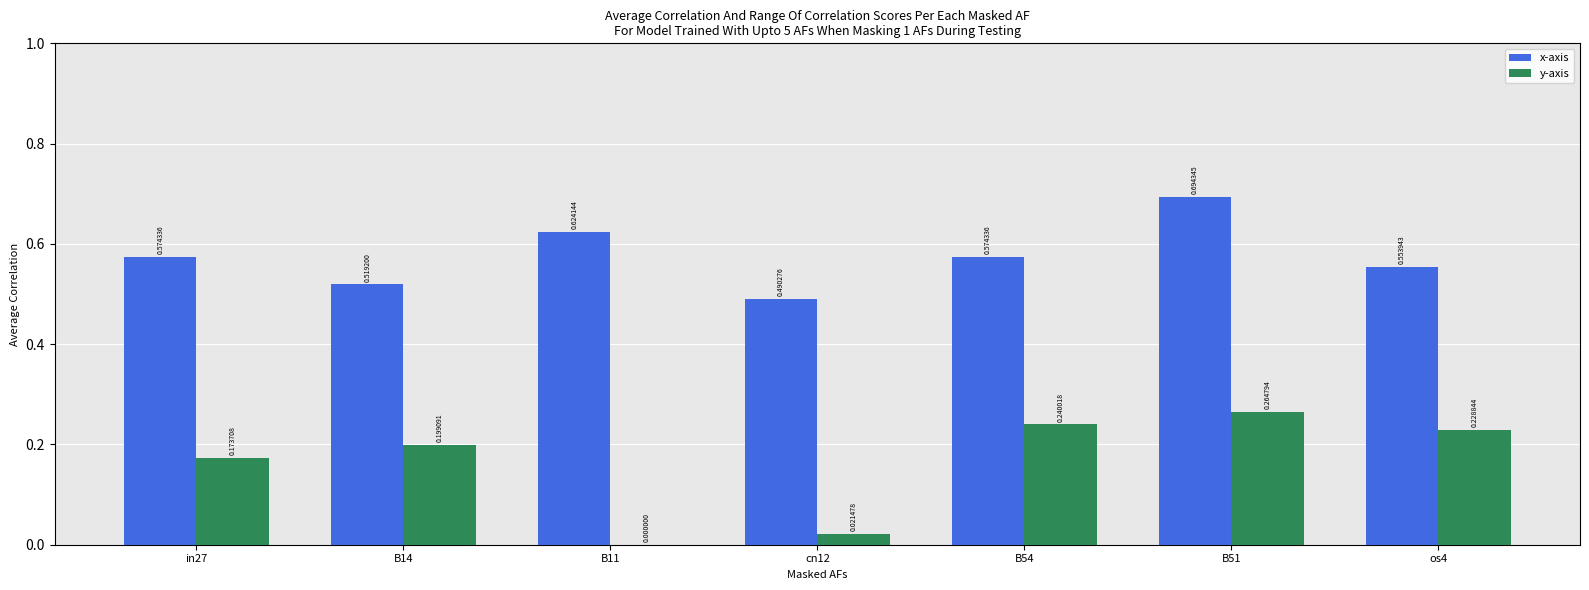

Which series has the largest total across all categories?

x-axis